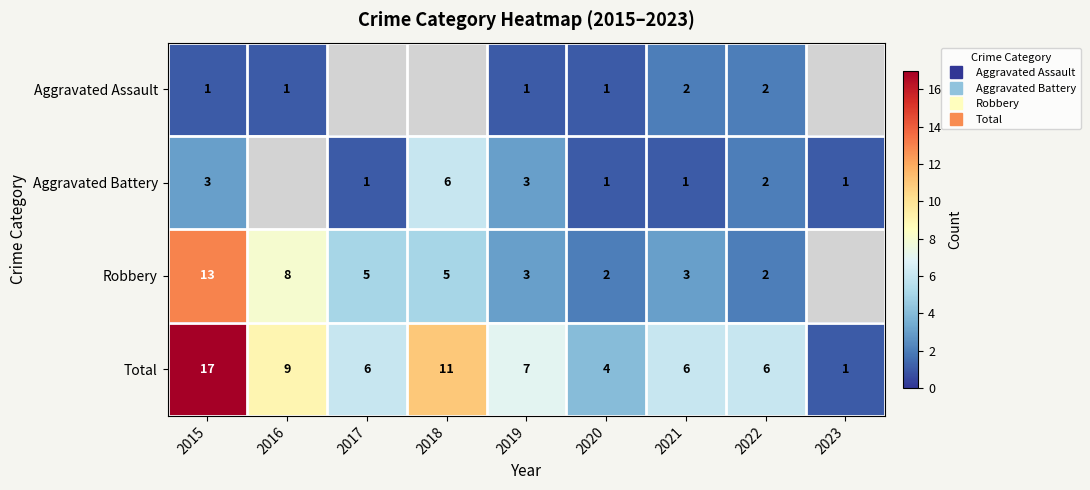

What is the difference between the second highest and minimum values in the Total series?

10.0